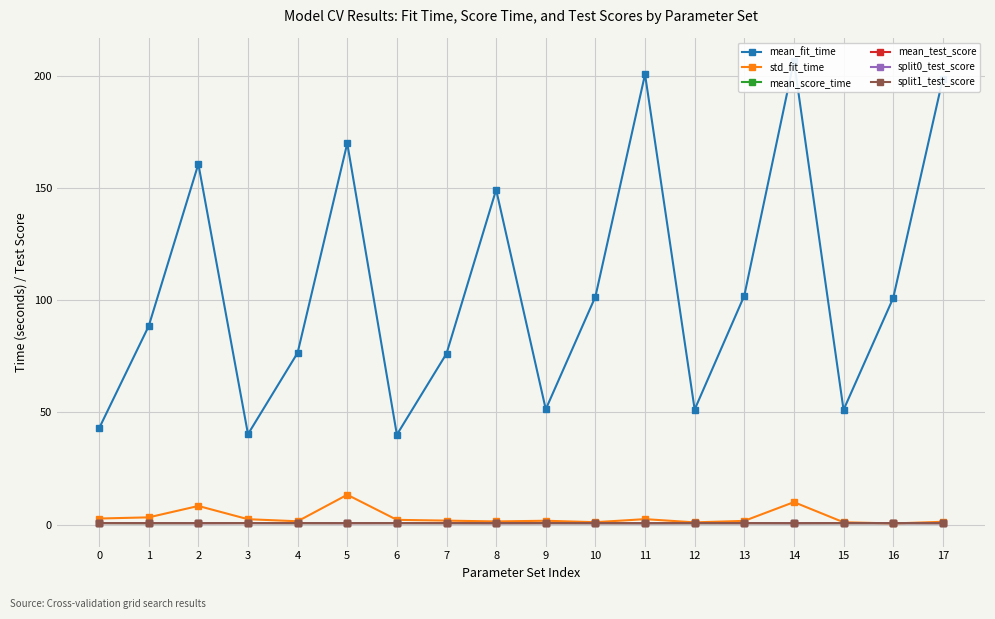

True or false: split1_test_score and mean_test_score intersect in this chart.

True